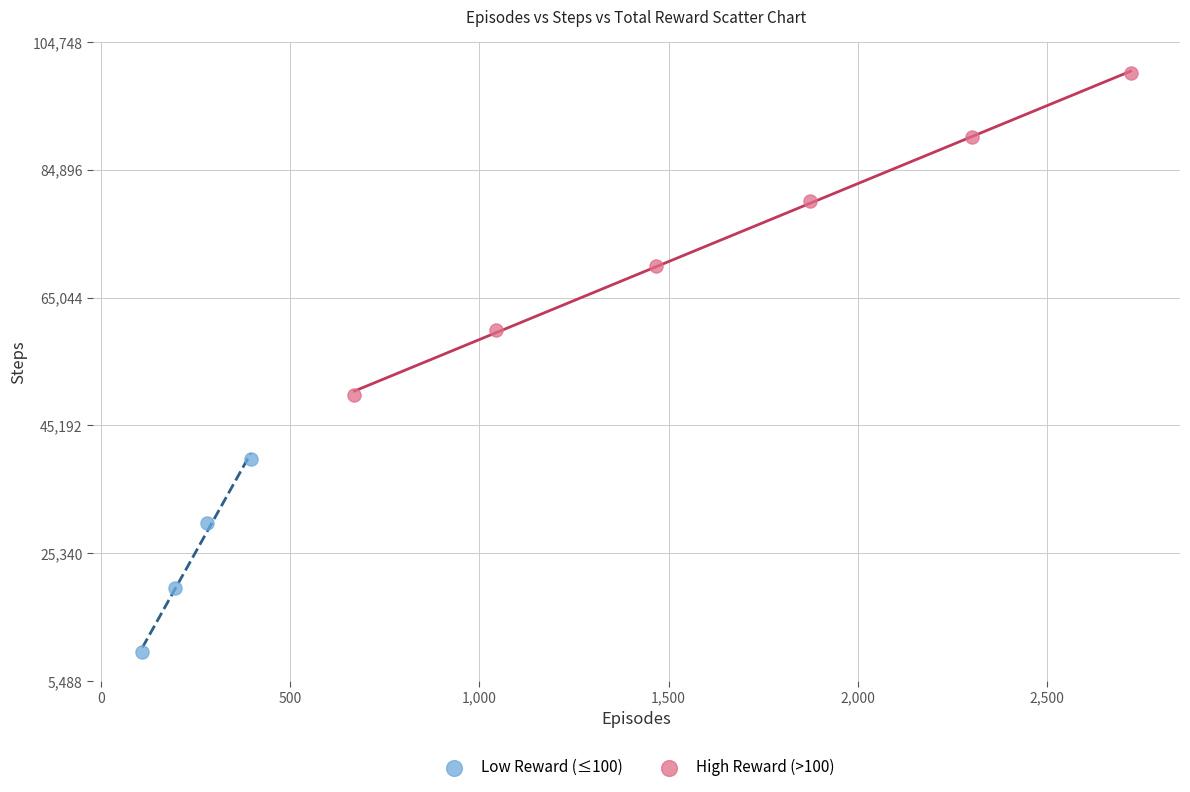

Which series contains the highest Y value?

High Reward (>100)